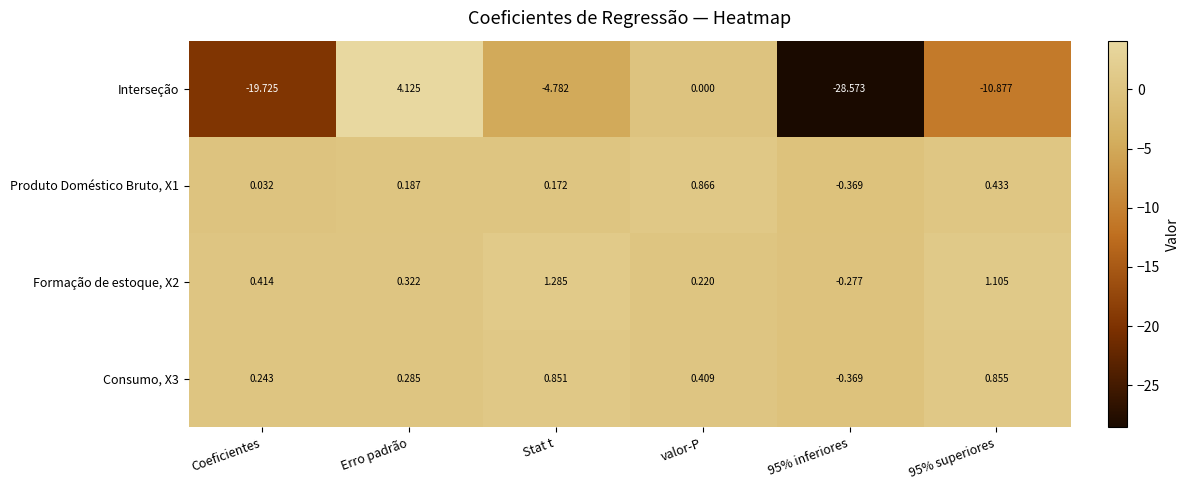

At which label does Interseção first exceed -4?

Erro padrão